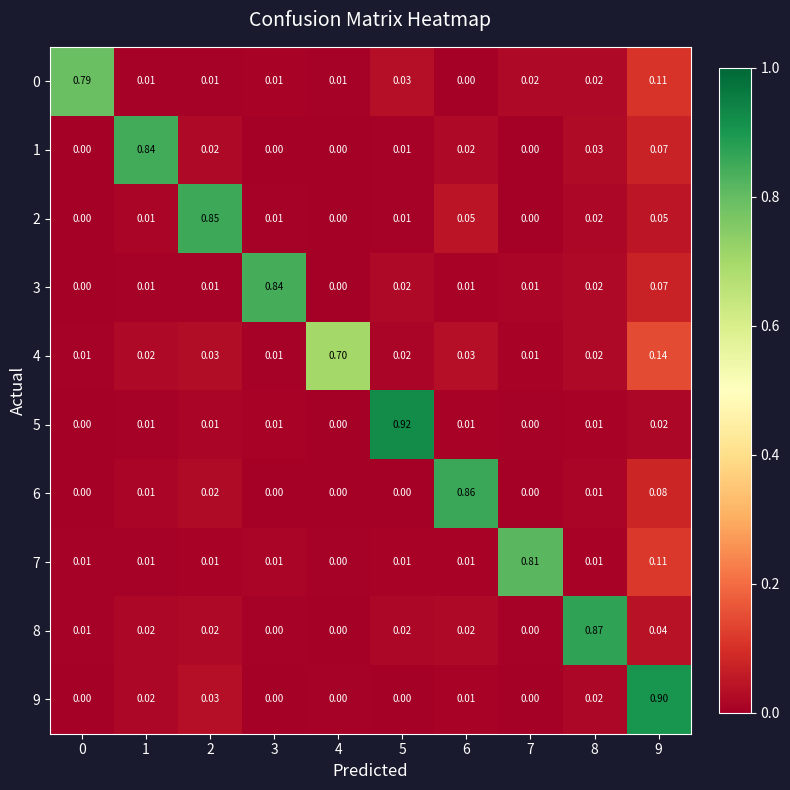

Is the value of 1 at 9 greater than the value of 4 at 9?

No